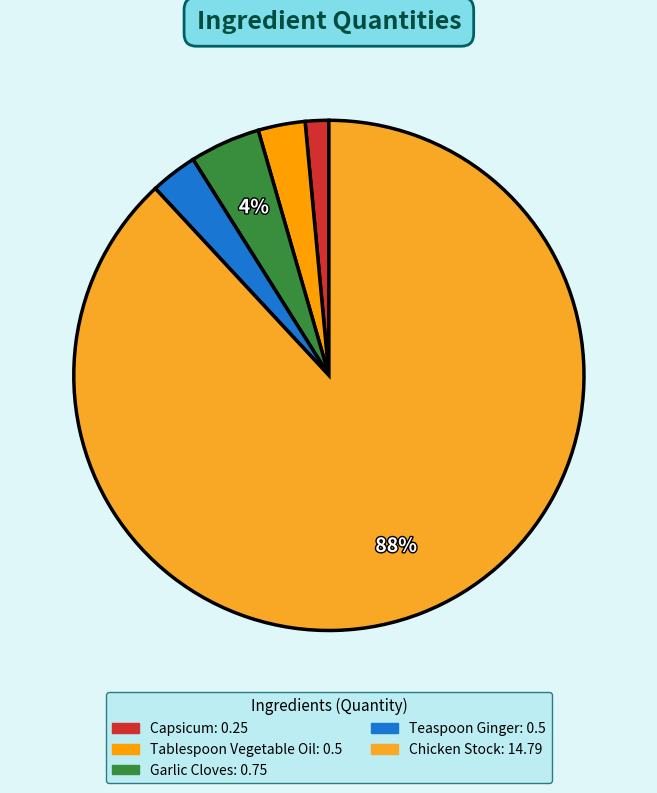

Is the sum of Teaspoon Ginger and Tablespoon Vegetable Oil greater than half?

No